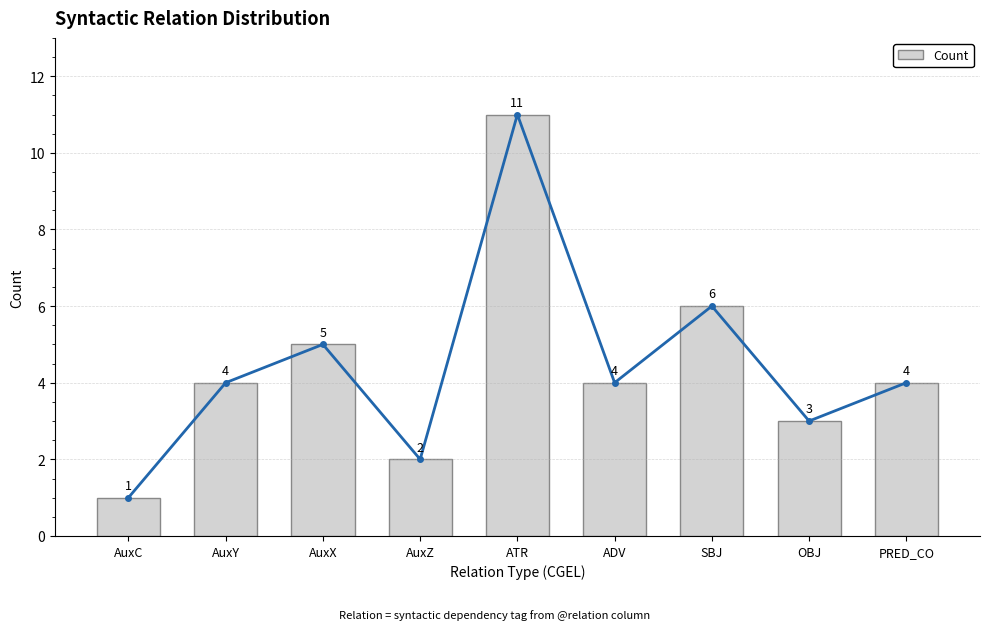

What is the difference between the values at AuxX and ATR?

6